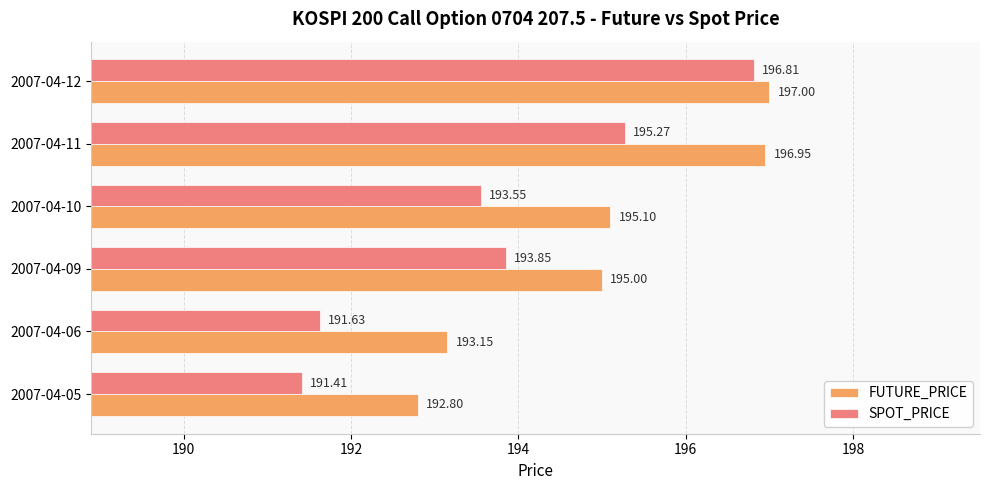

At which label is SPOT_PRICE closest to 194?

2007-04-09